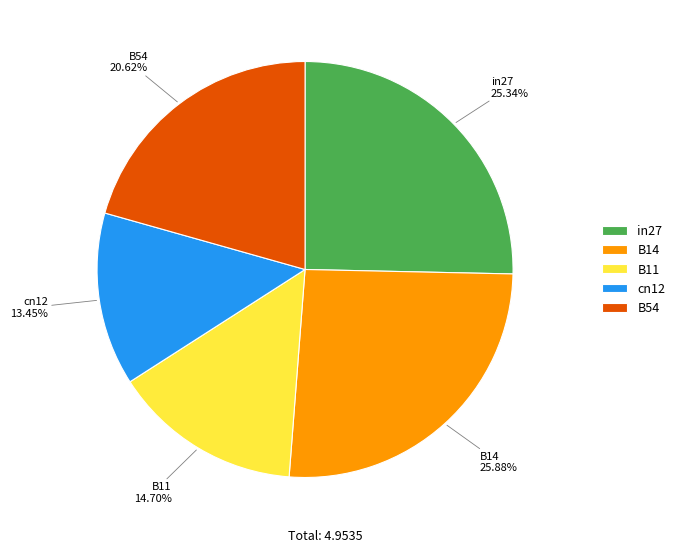

Which slice is the largest?

B14